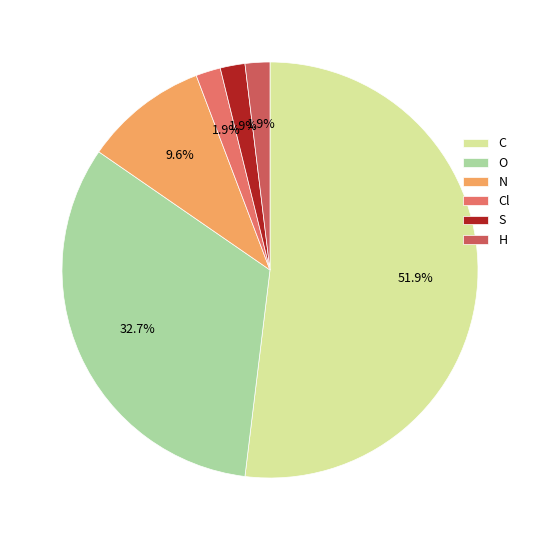

Does any single category account for the majority?

Yes